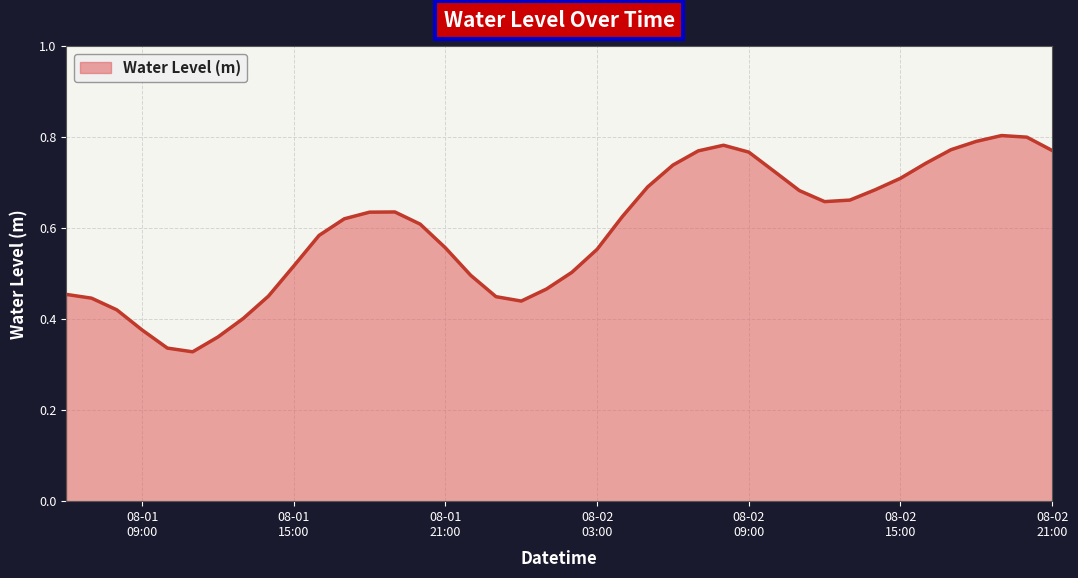

How many lines are shown in the chart?

1